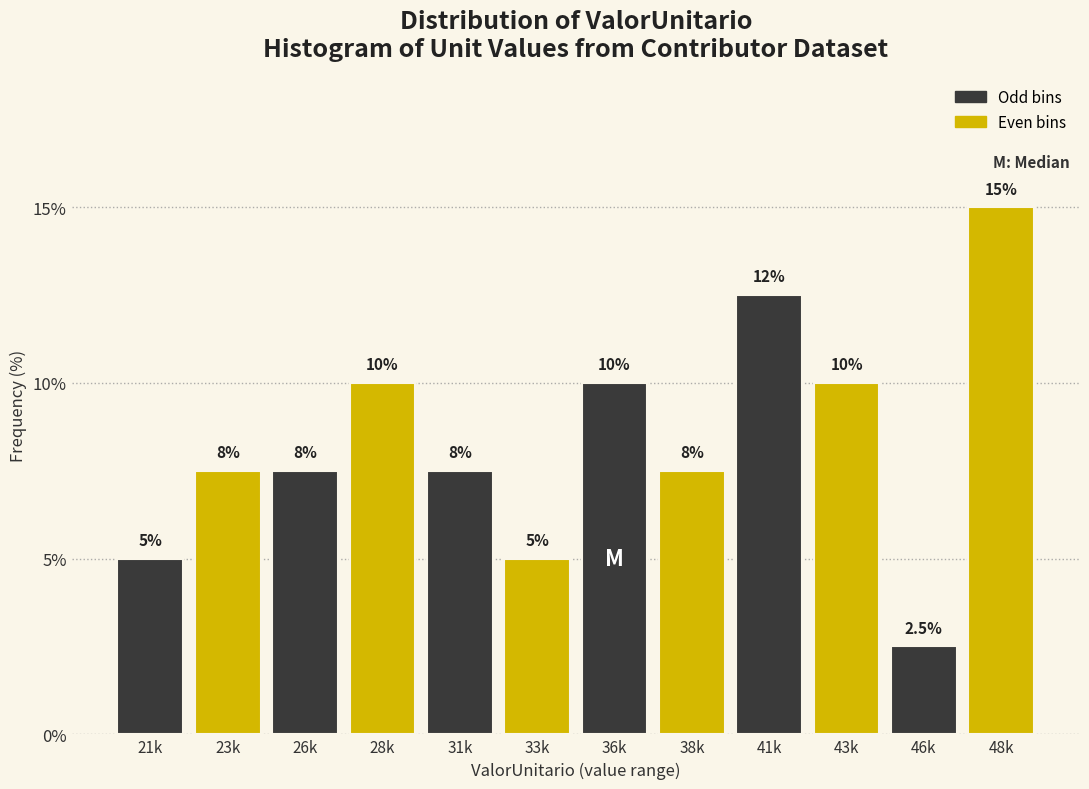

Reading left to right, extract all data points from this chart.

21k=5.0	23k=7.5	26k=7.5	28k=10.0	31k=7.5	33k=5.0	36k=10.0	38k=7.5	41k=12.5	43k=10.0	46k=2.5	48k=15.0